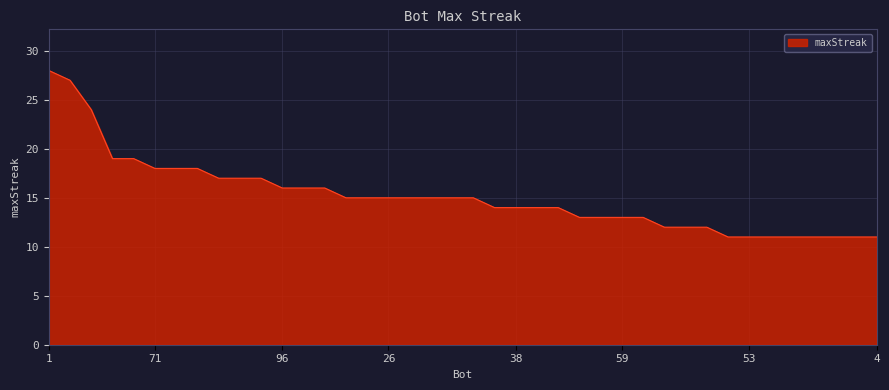

What is the maximum value shown in the chart?

28